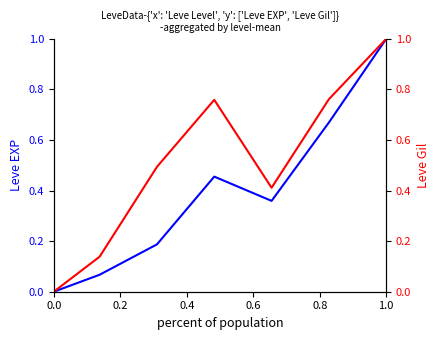

What are all the series names shown in the legend?

Leve EXP, Leve Gil